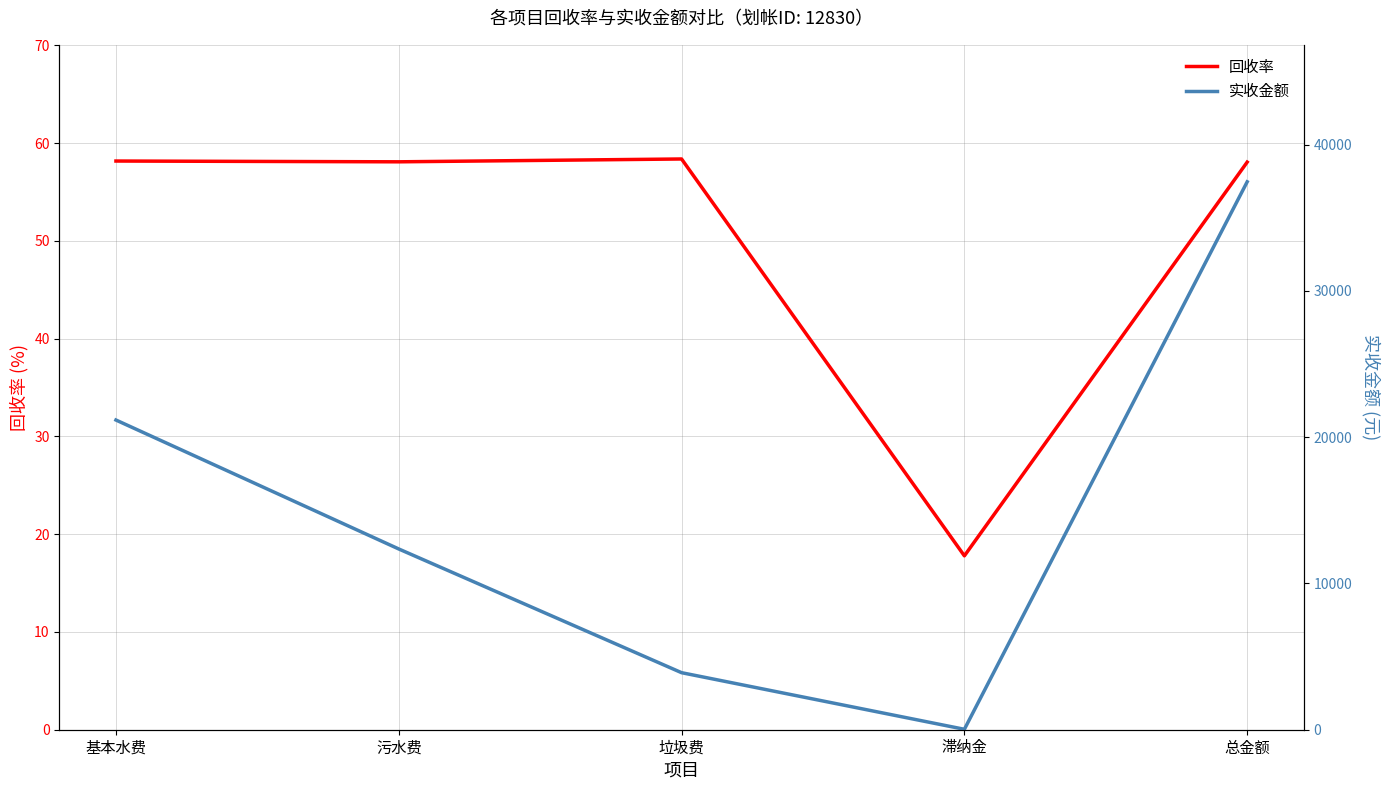

List the series in order of their peak value, highest first.

实收金额, 回收率